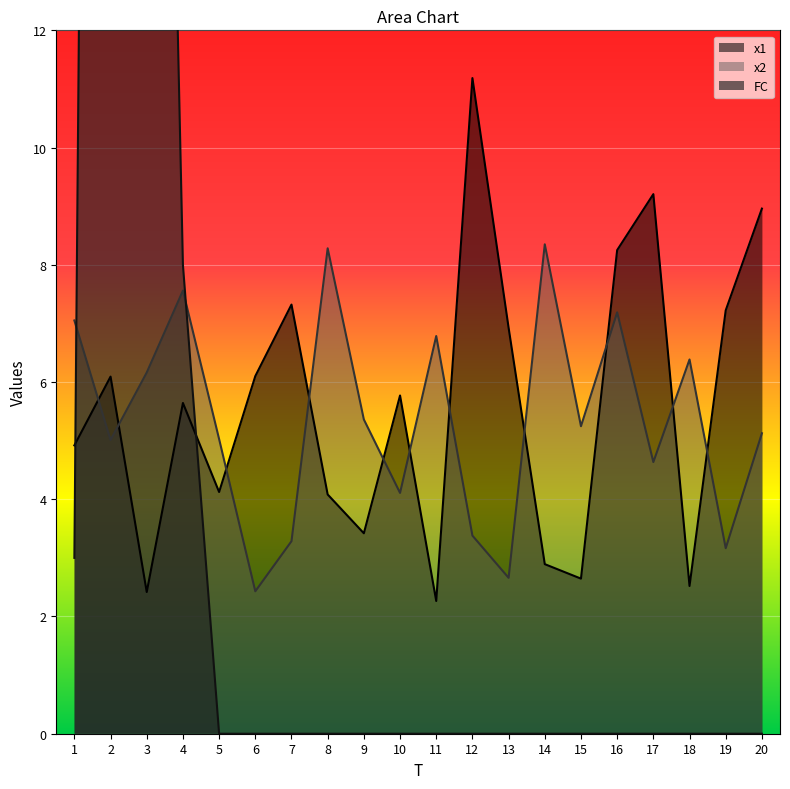

What is the value of the x2 point at the 19th from the left?

3.2